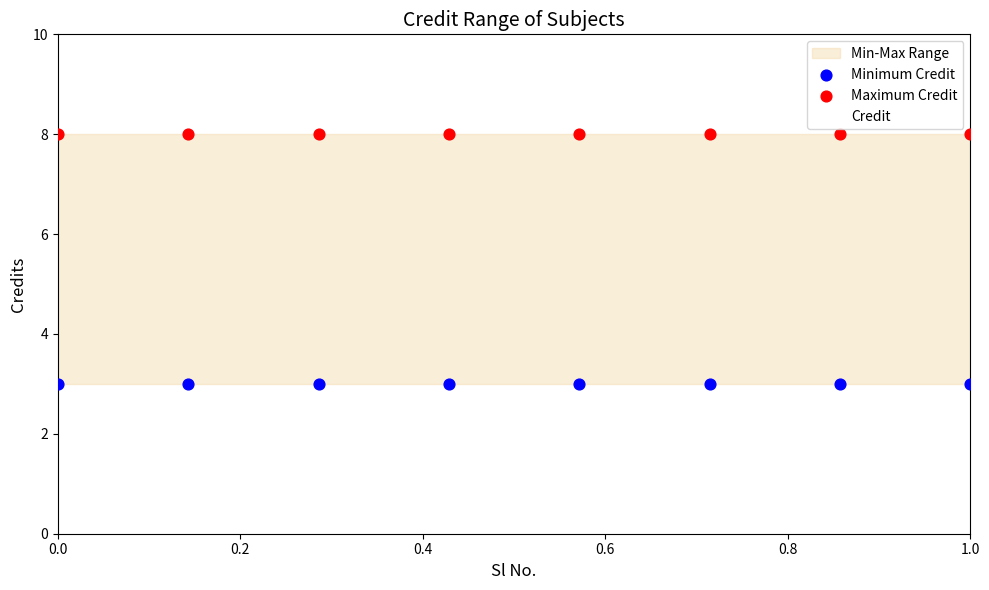

Is it true that Credit equals 10 at 0.0?

False